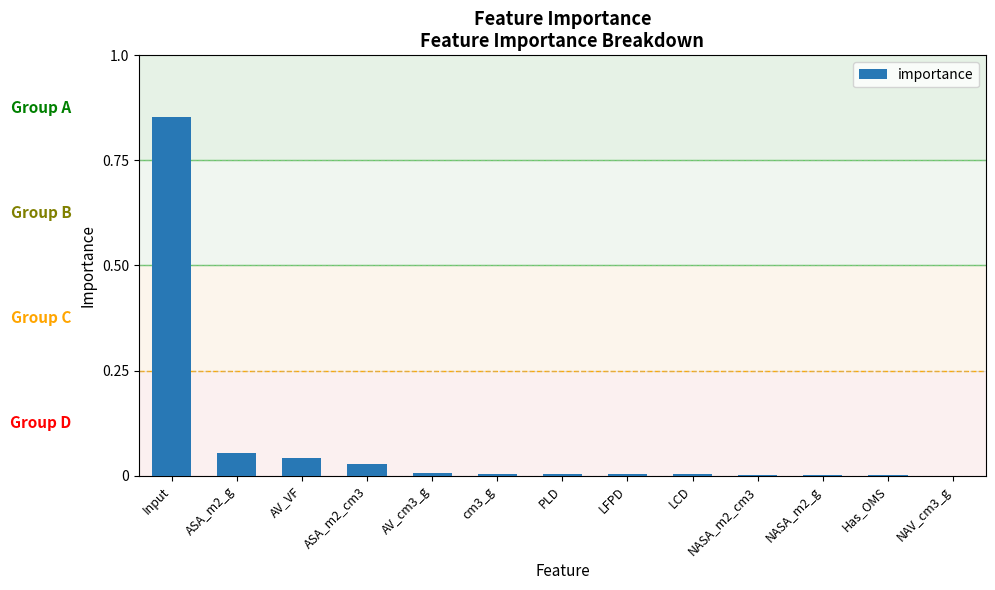

What is the sum of all values?

1.0